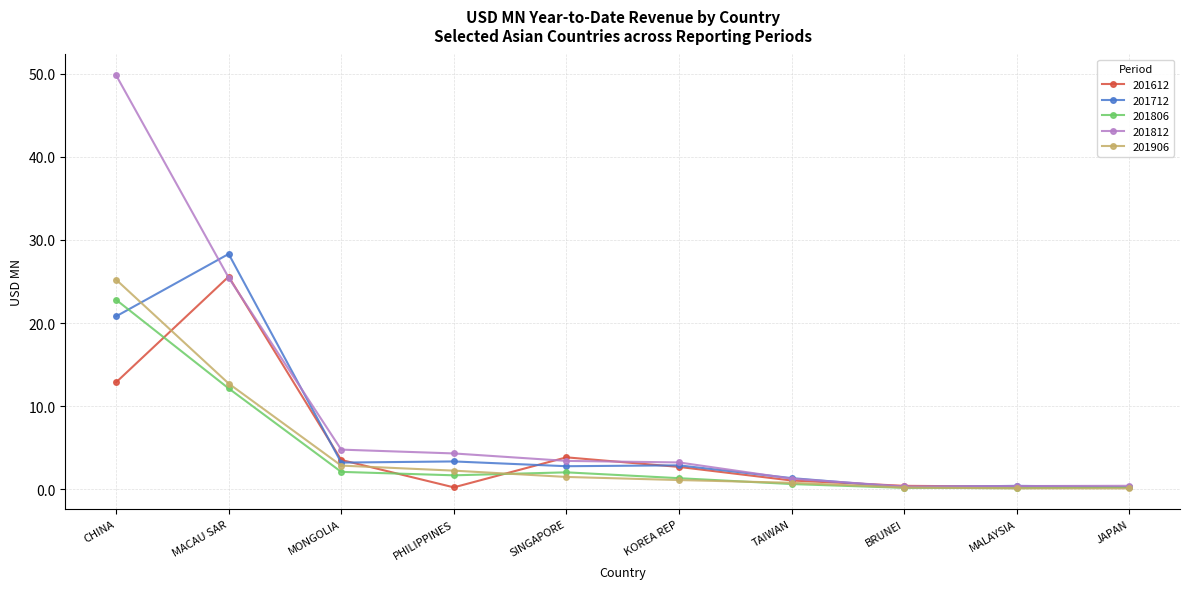

True or false: 201806 has a value of 2.0 at SINGAPORE.

True